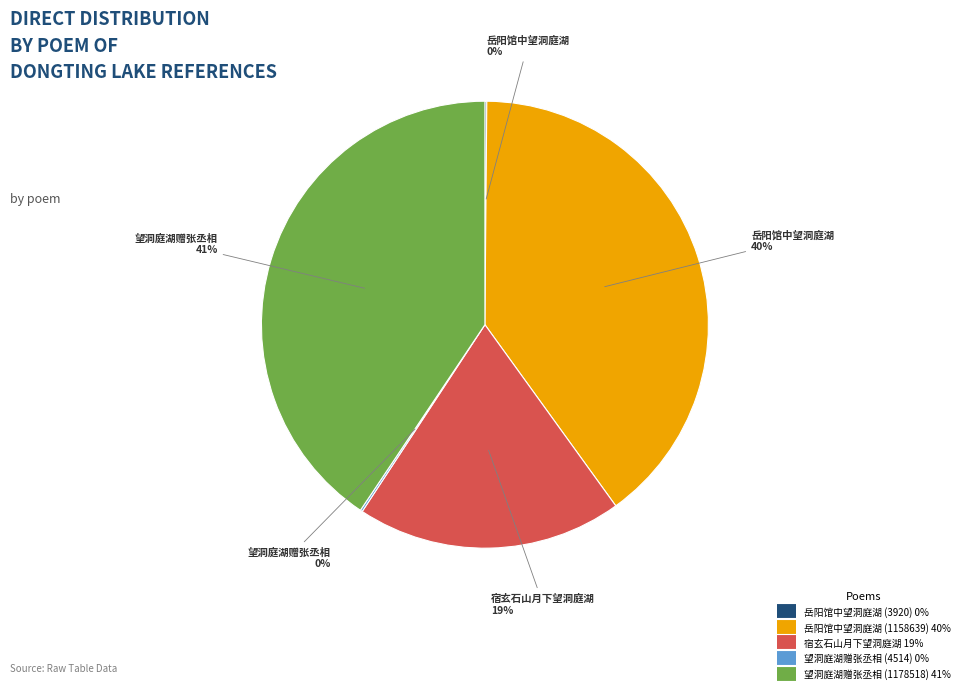

Approximately how many times larger is the value at 宿玄石山月下望洞庭湖 compared to 望洞庭湖赠张丞相 (1178518)?

0.5